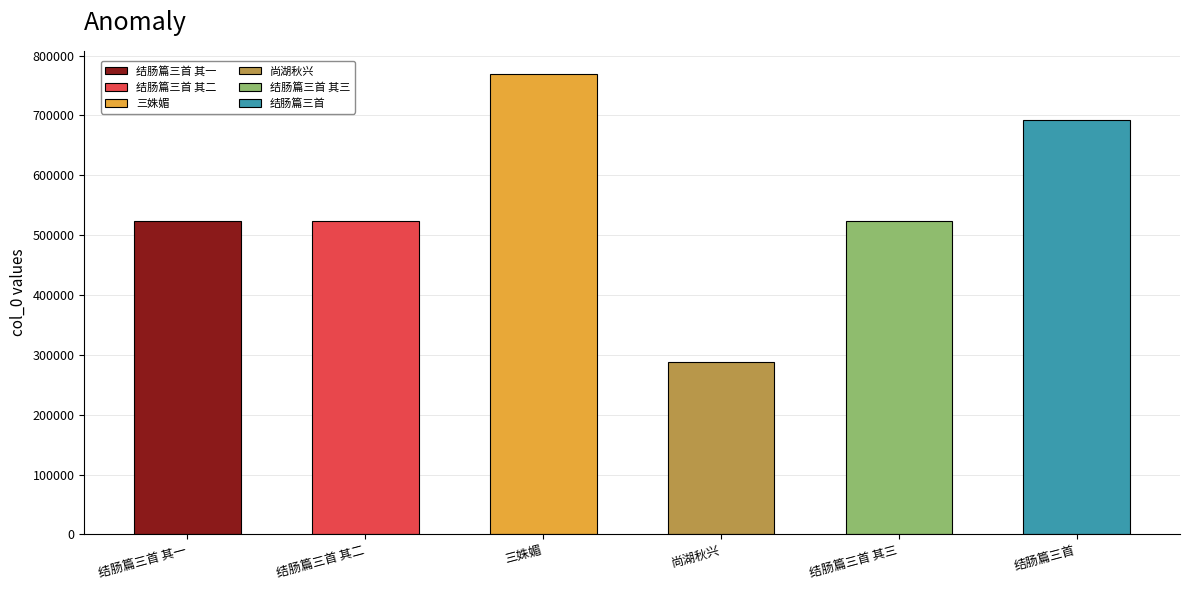

What is the value of the 4th bar from the left?

287951